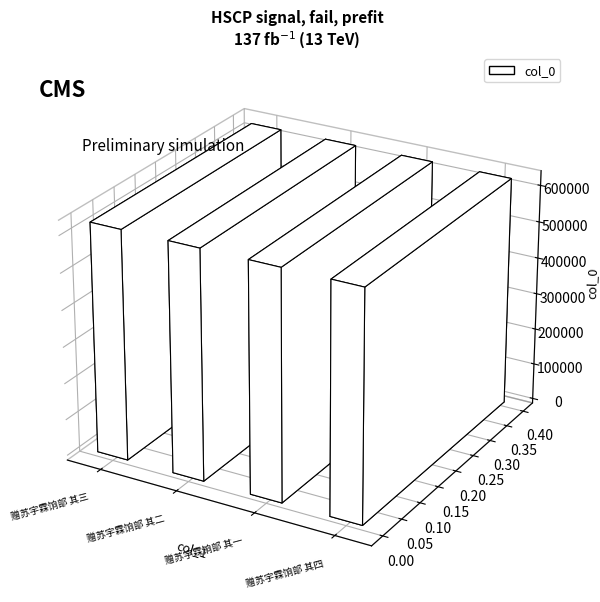

What is the label of the 4th bar from the left?

赠苏宇霖饷部 其四